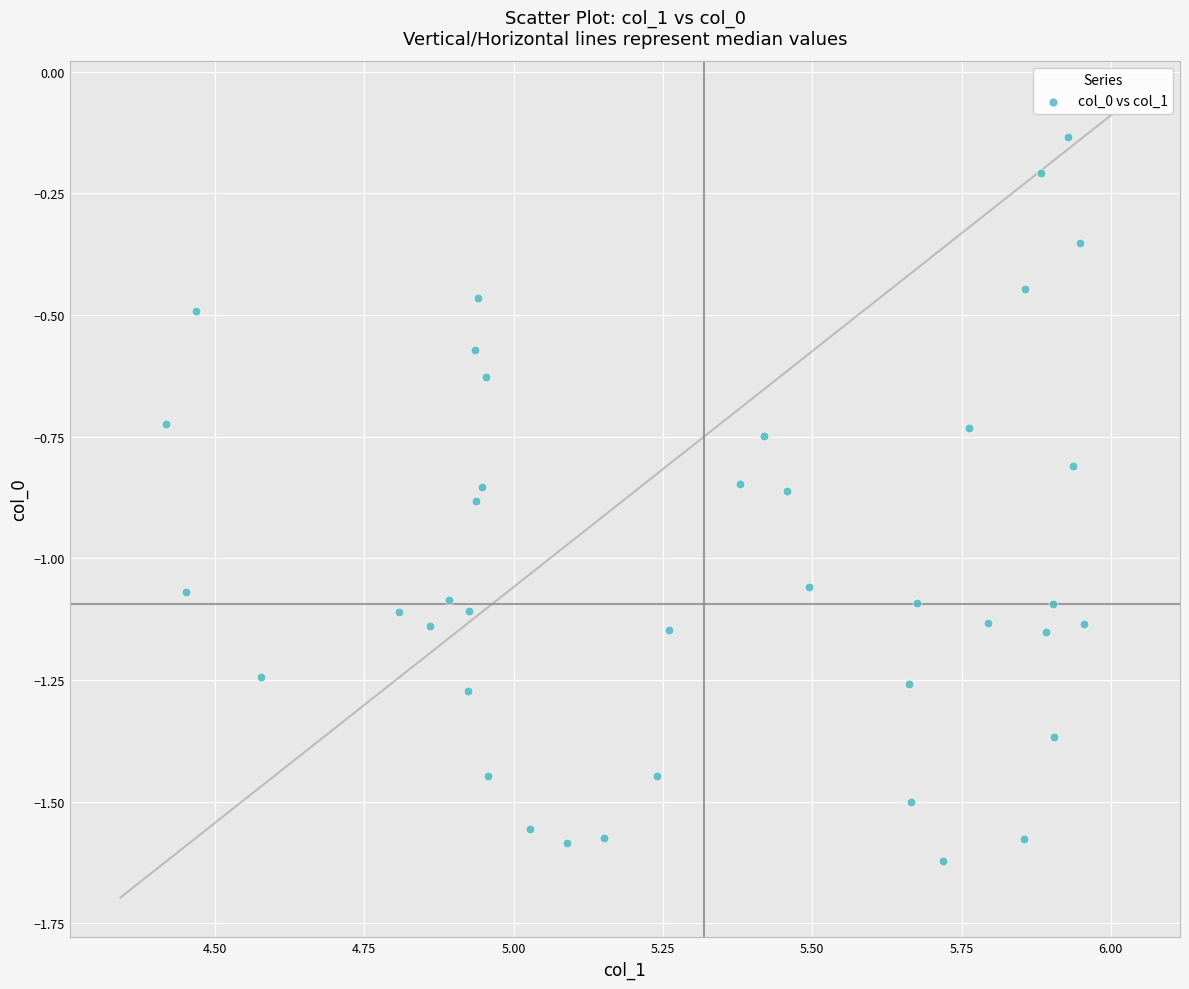

What is the range of Y values (max minus min)?

1.5